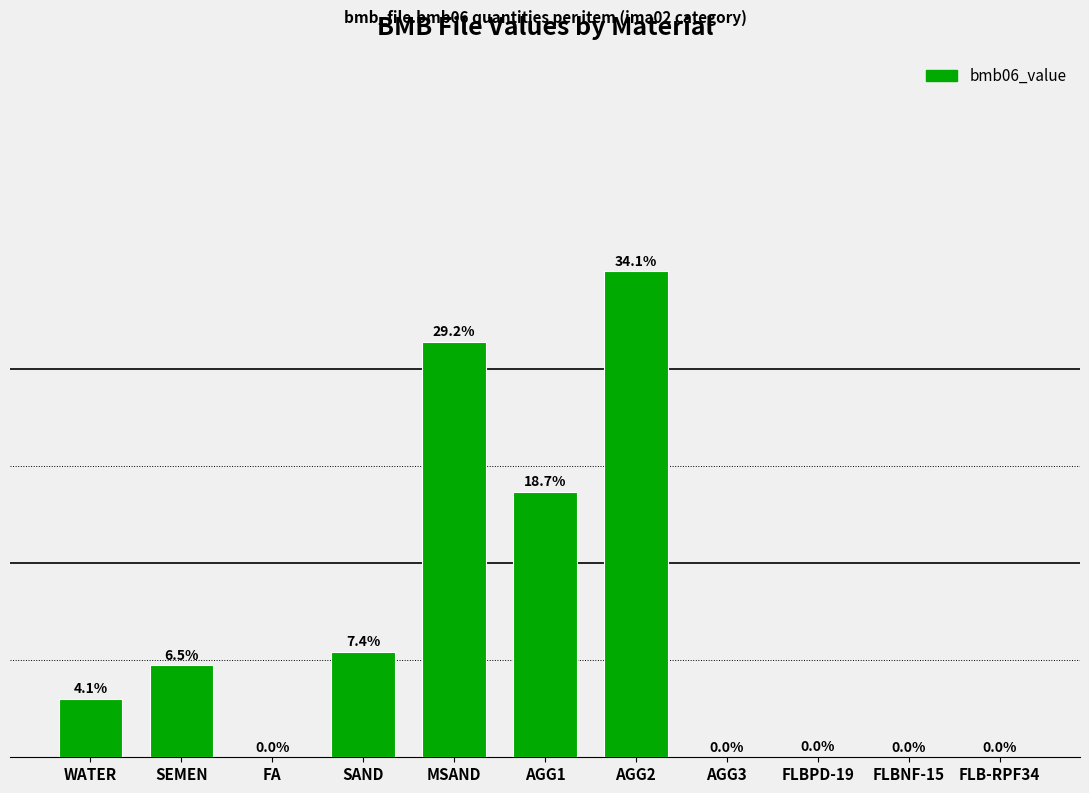

Are the bars horizontal?

No